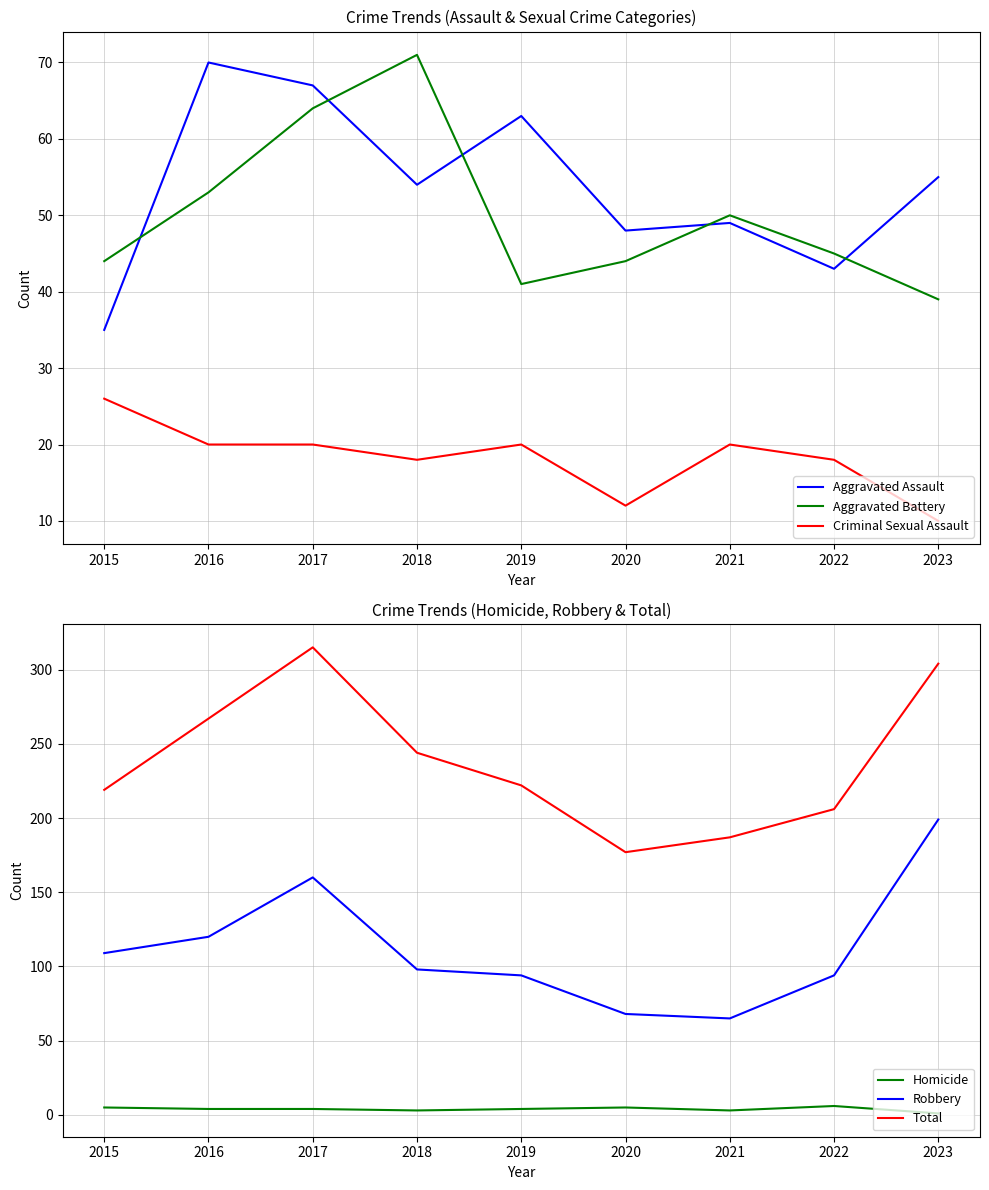

Read the Aggravated Assault value at 2021, to the nearest 10.

50